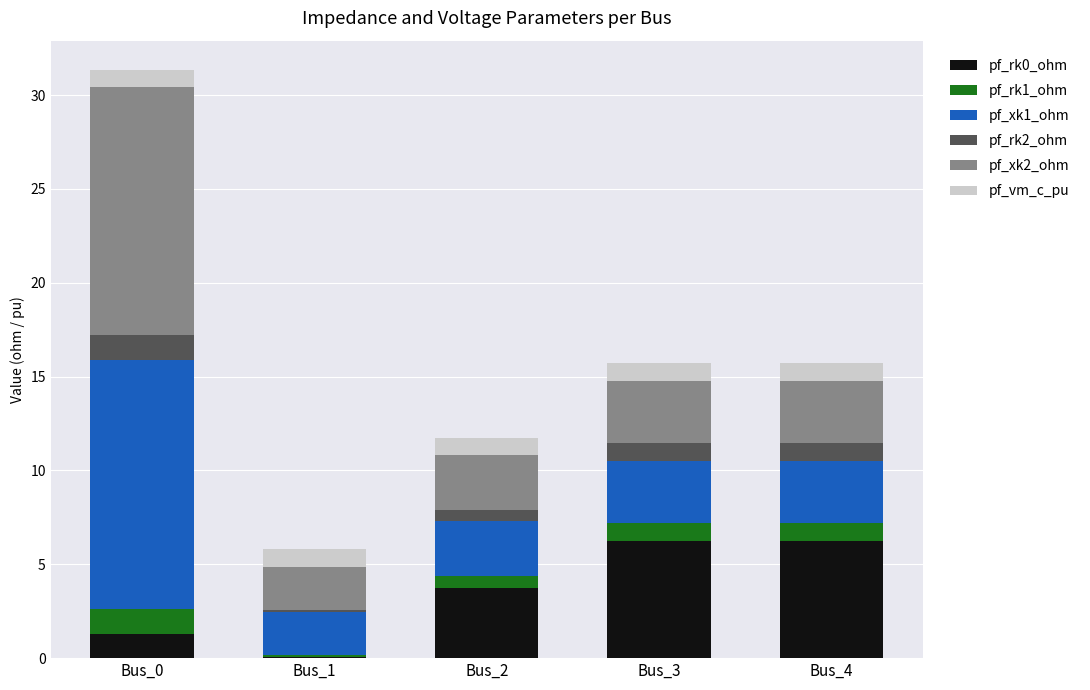

What is the total value across all series at Bus_1?

5.8